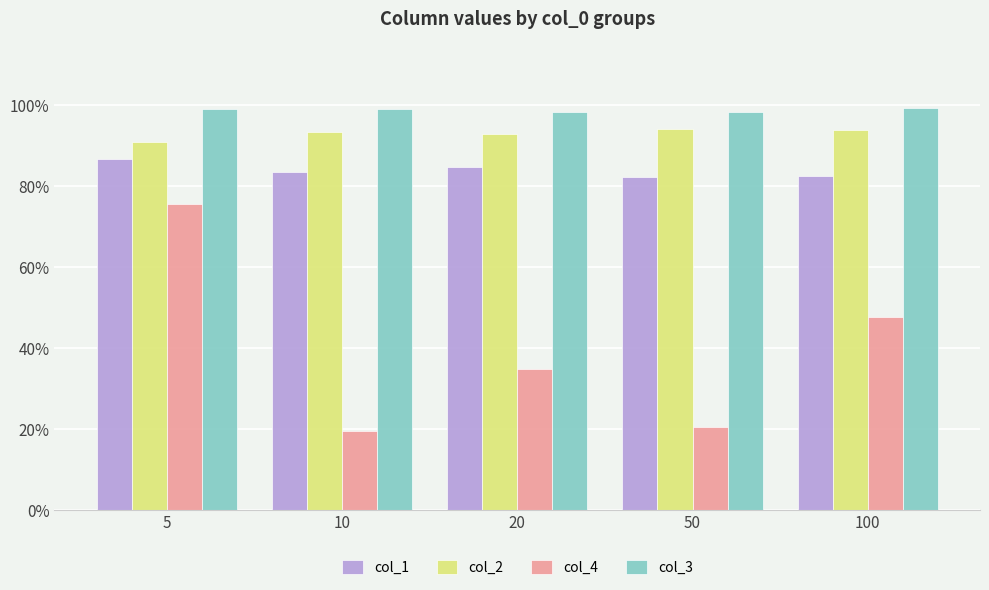

Does the chart contain stacked bars?

No